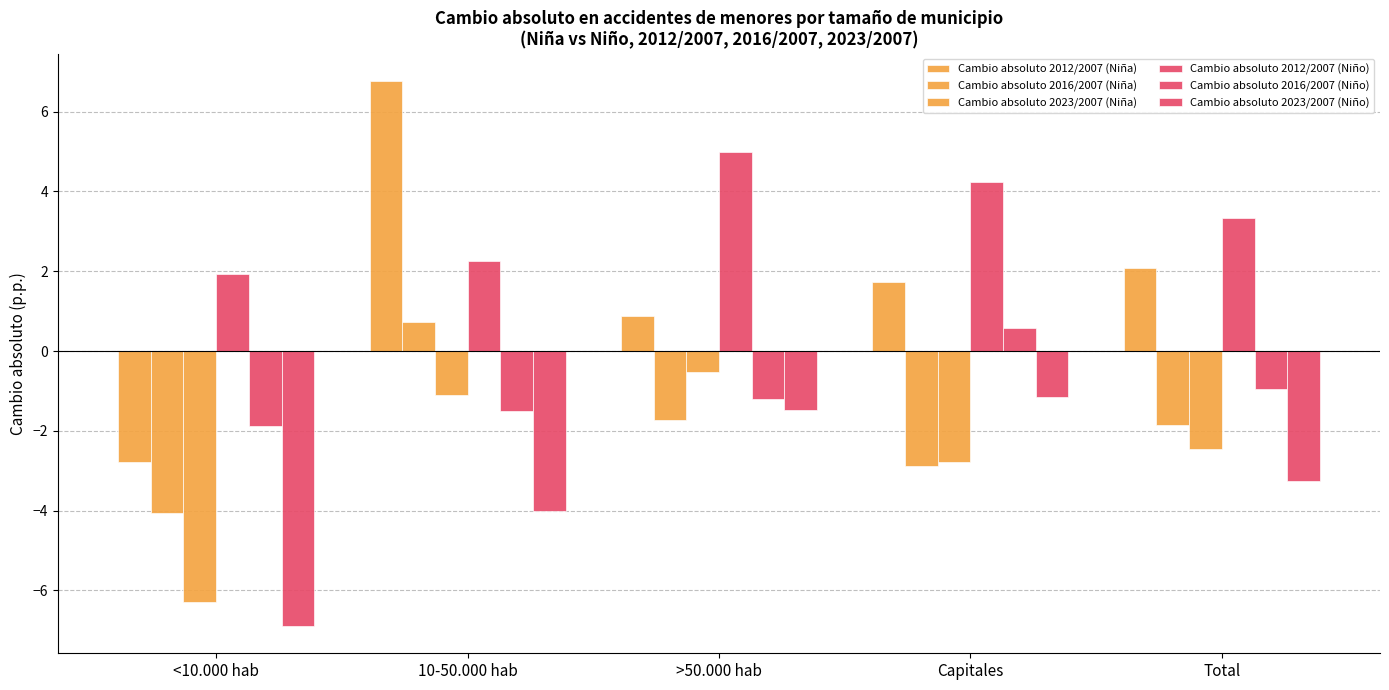

Reading right to left, what are all the values shown in this chart?

Cambio absoluto 2012/2007 (Niña): 2.1	1.7	0.9	6.8	-2.8
Cambio absoluto 2016/2007 (Niña): -1.9	-2.9	-1.7	0.7	-4.1
Cambio absoluto 2023/2007 (Niña): -2.4	-2.8	-0.5	-1.1	-6.3
Cambio absoluto 2012/2007 (Niño): 3.3	4.2	5.0	2.2	1.9
Cambio absoluto 2016/2007 (Niño): -1.0	0.6	-1.2	-1.5	-1.9
Cambio absoluto 2023/2007 (Niño): -3.3	-1.2	-1.5	-4.0	-6.9